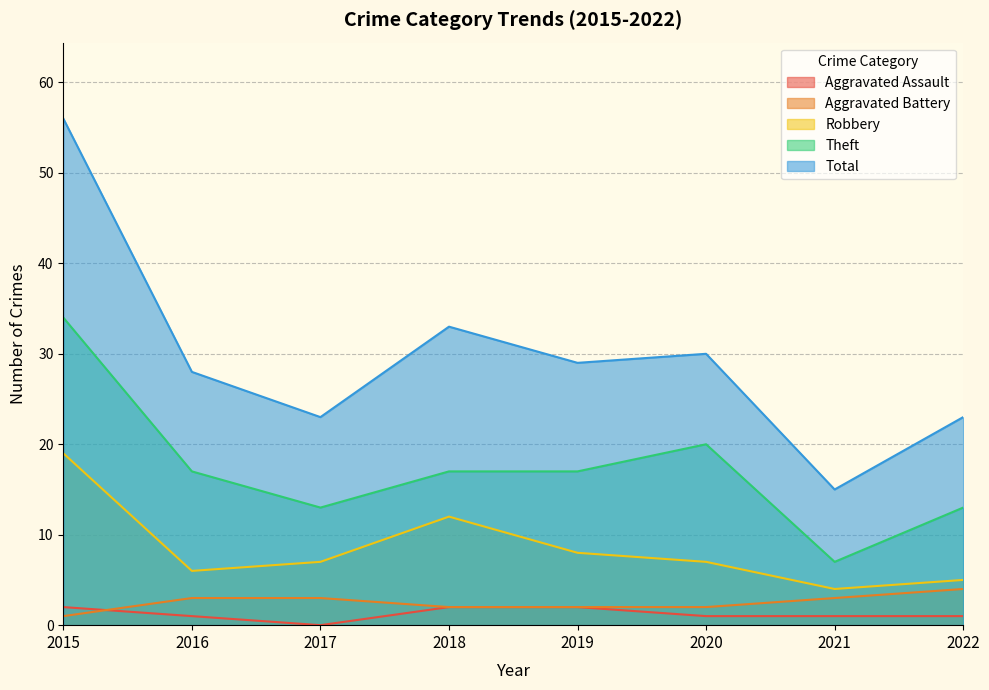

At which category is the sum across all series the highest?

2015